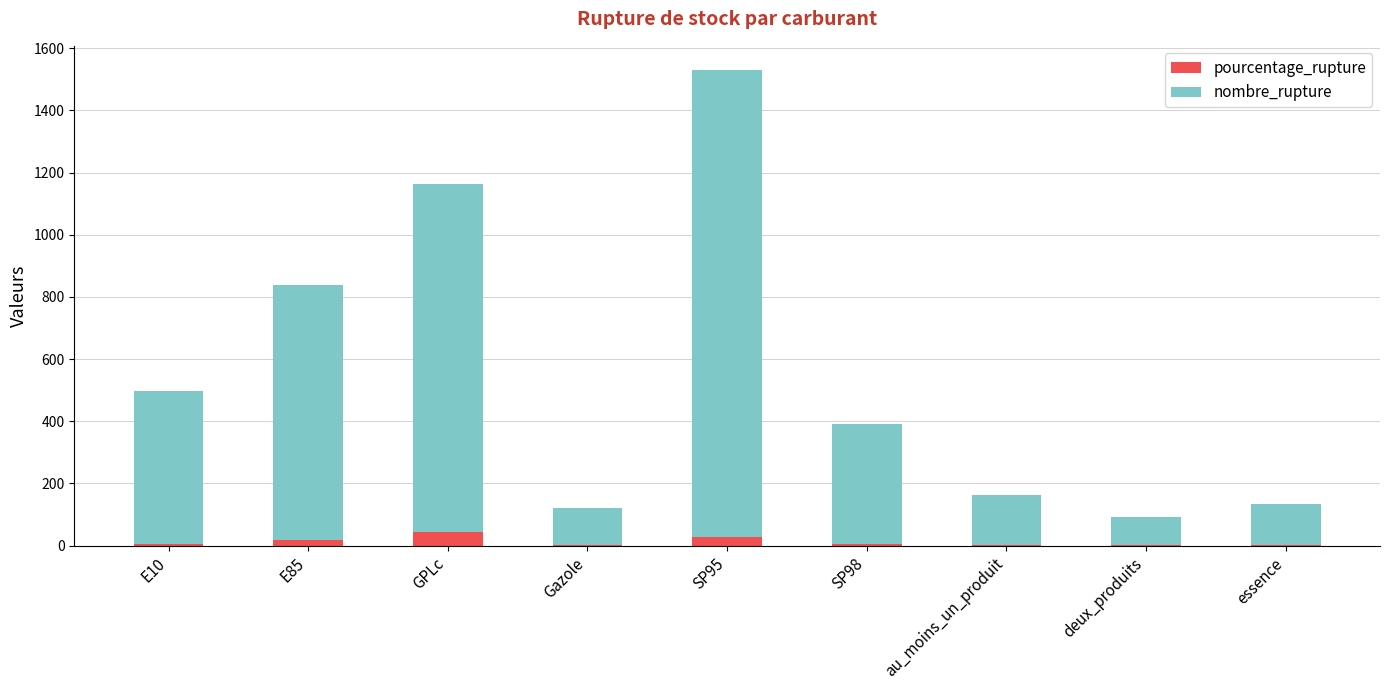

At which category is the sum across all series the highest?

SP95